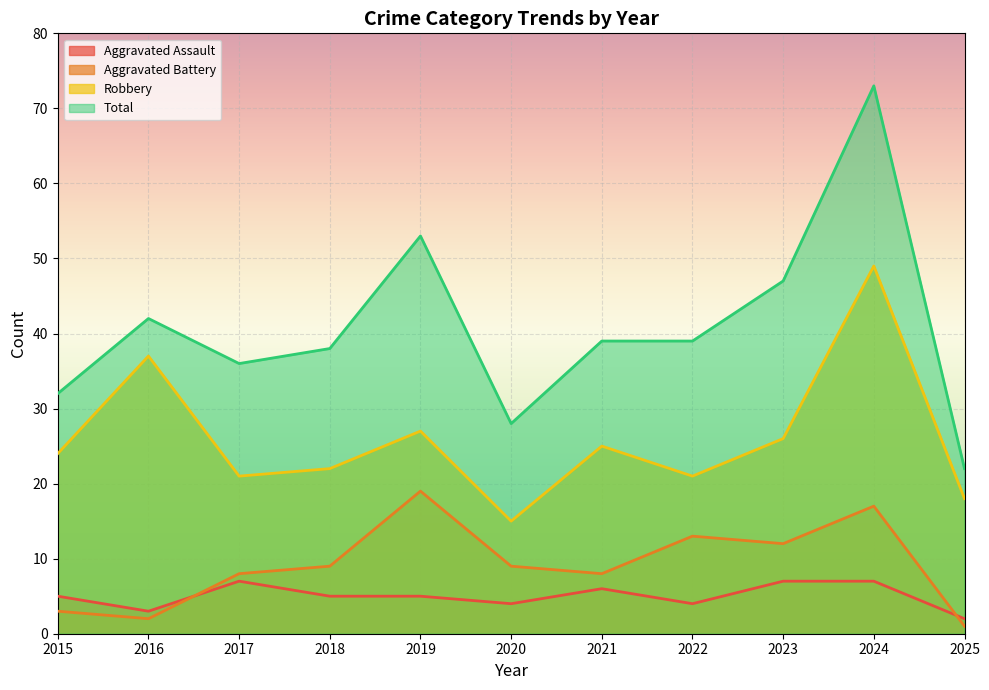

At which category does the chart reach its minimum across all series?

2025